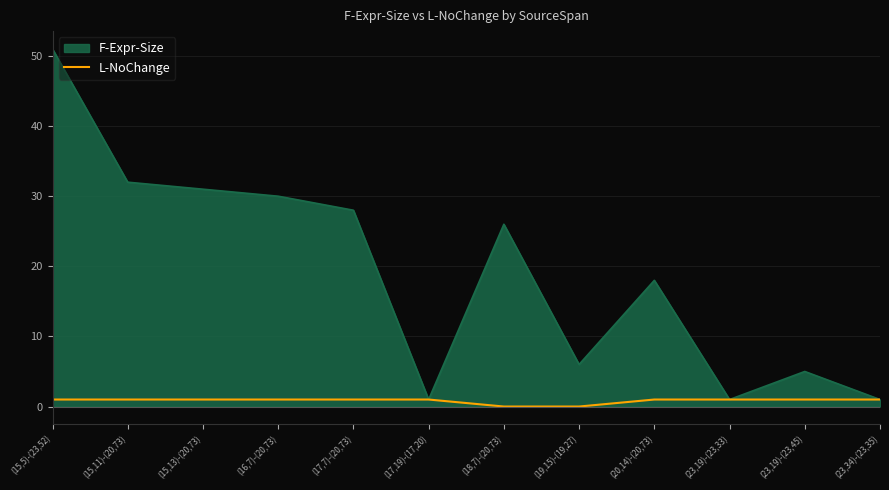

Reading left to right, what are all the values shown in this chart?

1	1	1	1	1	1	0	0	1	1	1	1